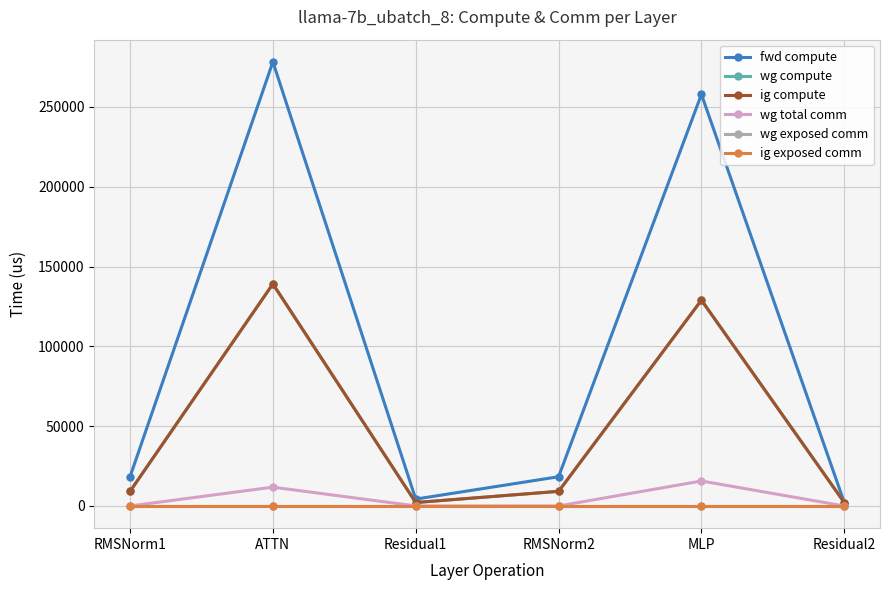

What is the difference between the maximum and minimum values in the wg total comm series?

15648.0